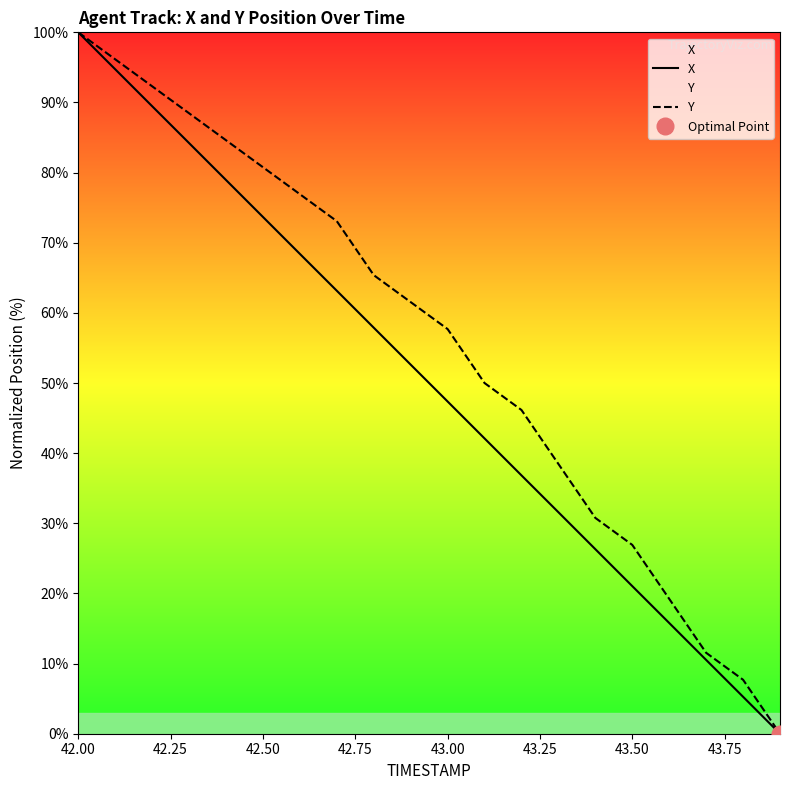

Is this an area chart (filled region under the line)?

No